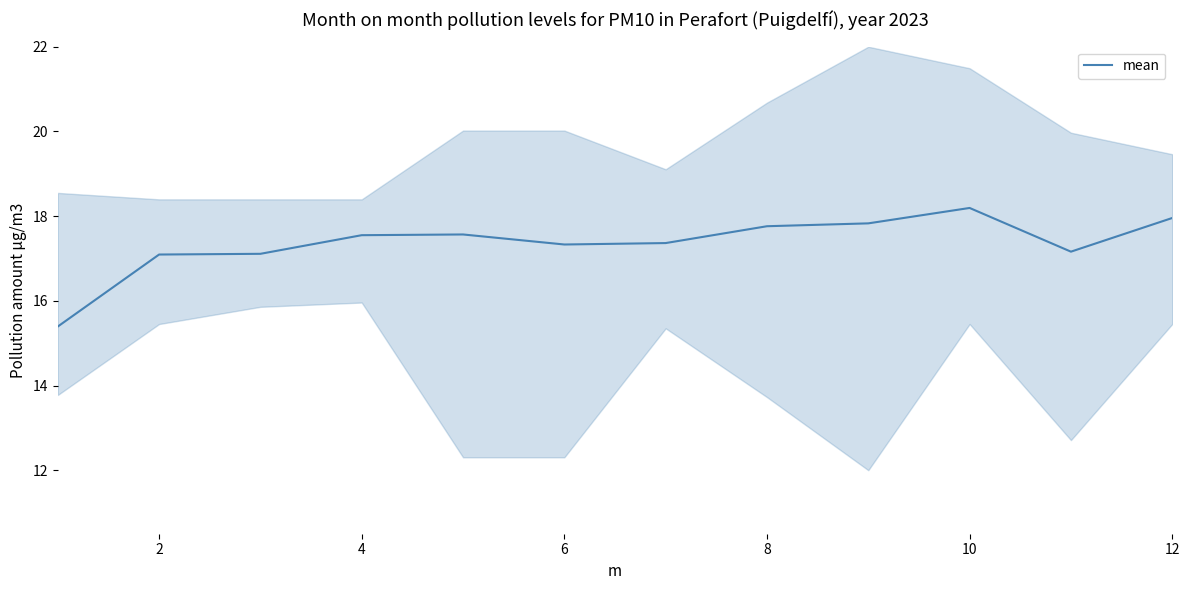

What is the average value?

17.4